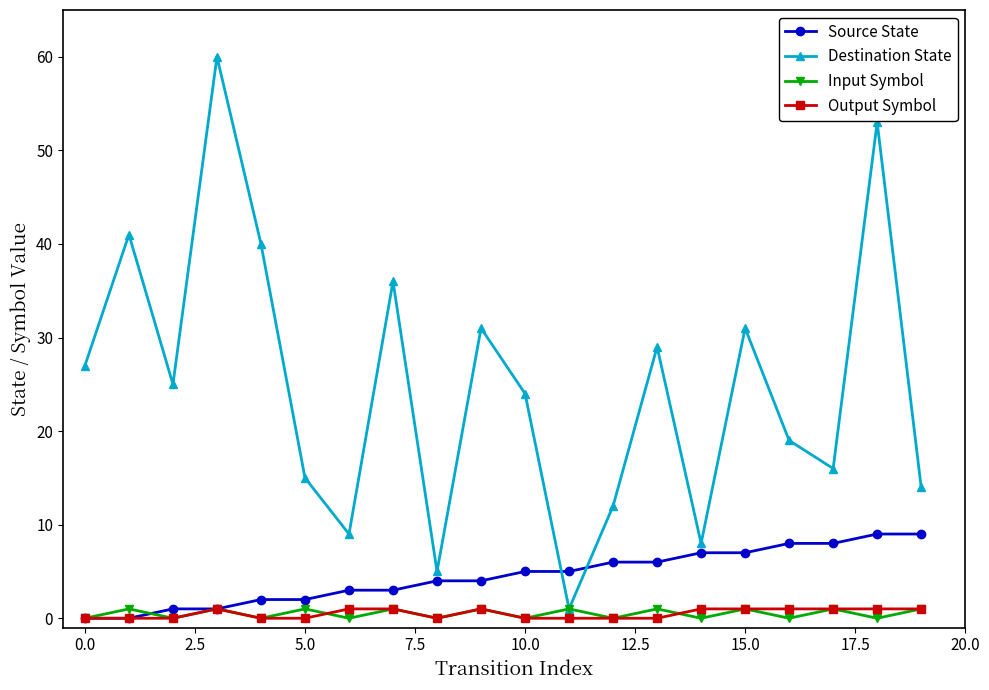

Which series has the largest range (max minus min)?

Destination State